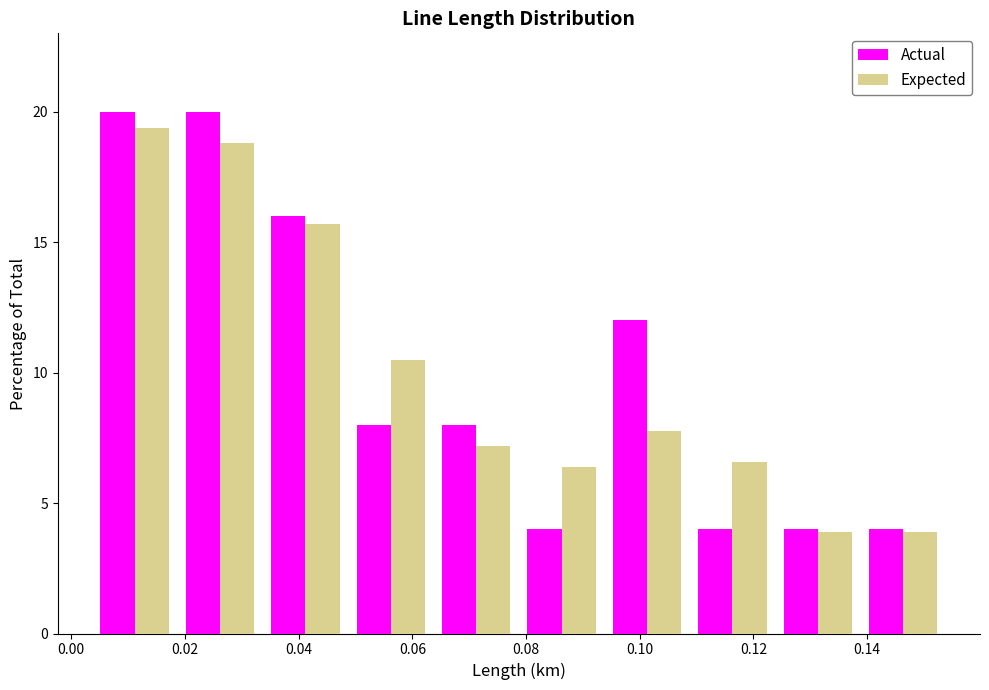

Reading left to right, list every range on the x-axis with the height of the bar of each series over it. Neither the bar edges nor the heights are printed on the chart, so give them approximately, as read against the axes.

0.004 to 0.018: Actual=20.0	Expected=19.5
0.018 to 0.034: Actual=20.0	Expected=19.0
0.034 to 0.048: Actual=16.0	Expected=15.5
0.048 to 0.064: Actual=8.0	Expected=10.5
0.064 to 0.078: Actual=8.0	Expected=7.0
0.078 to 0.094: Actual=4.0	Expected=6.5
0.094 to 0.108: Actual=12.0	Expected=8.0
0.108 to 0.124: Actual=4.0	Expected=6.5
0.124 to 0.138: Actual=4.0	Expected=4.0
0.138 to 0.154: Actual=4.0	Expected=4.0